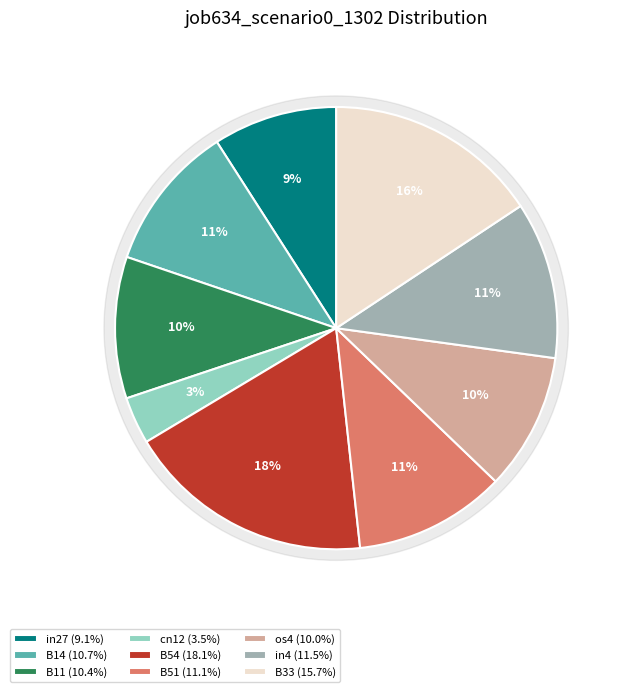

Which category has the biggest portion of the pie?

B54